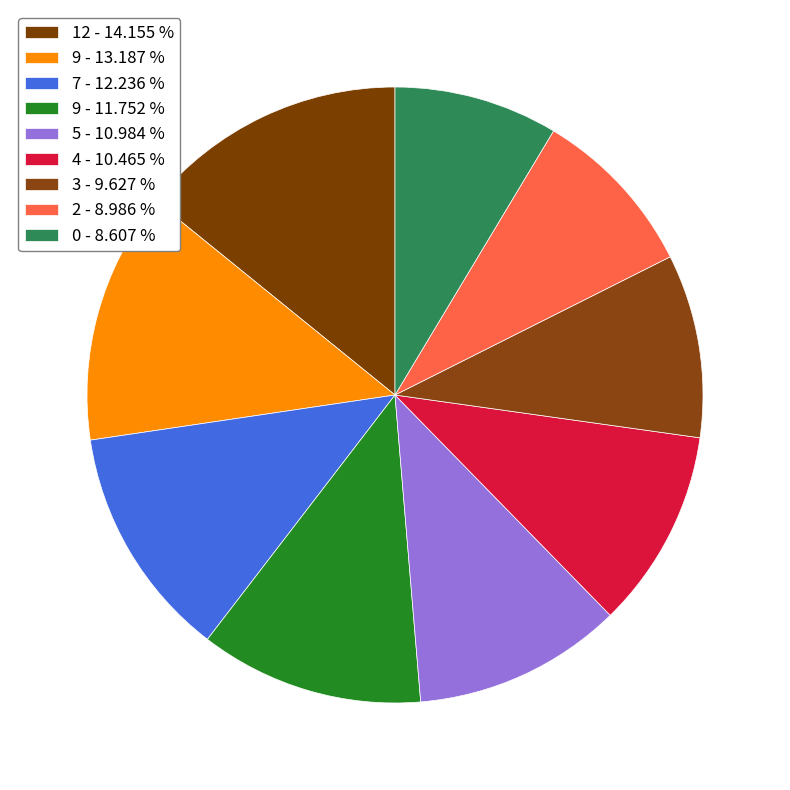

How many slices are in this pie chart?

9